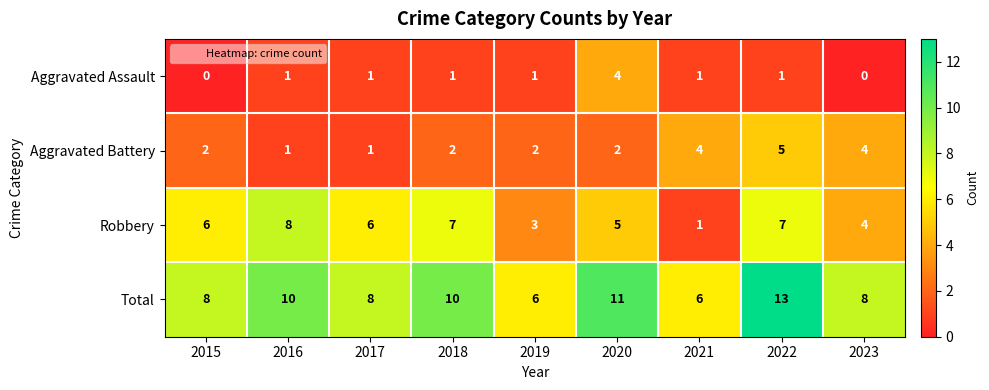

At how many categories does at least one series exceed 4?

9